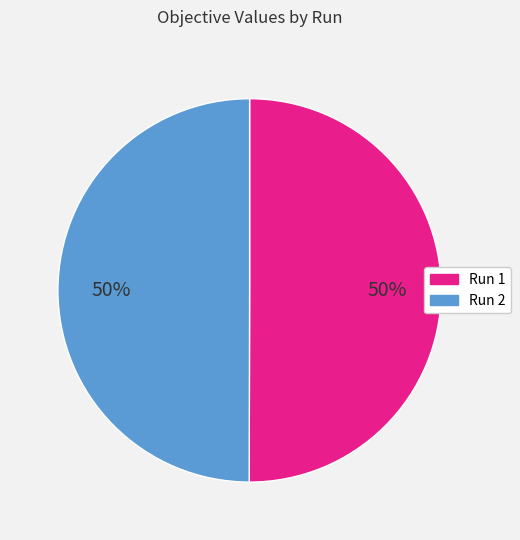

Count the number of slices in the pie.

2